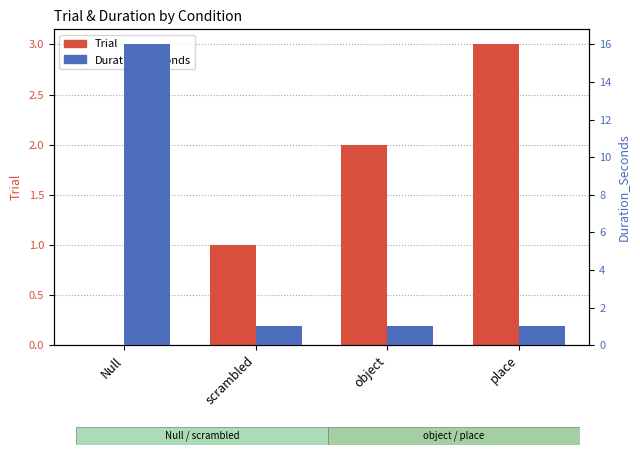

How many groups of bars are there?

4